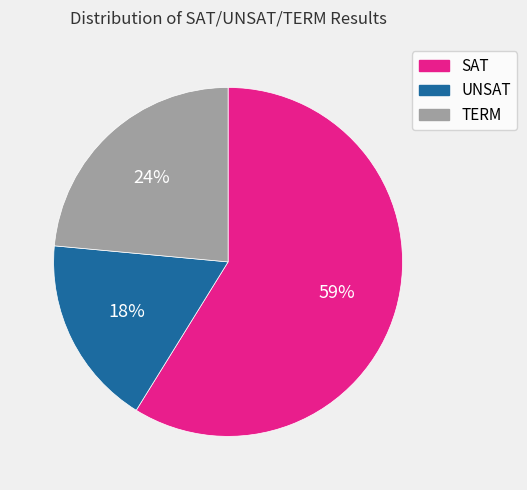

Which has a higher value, TERM or UNSAT?

TERM